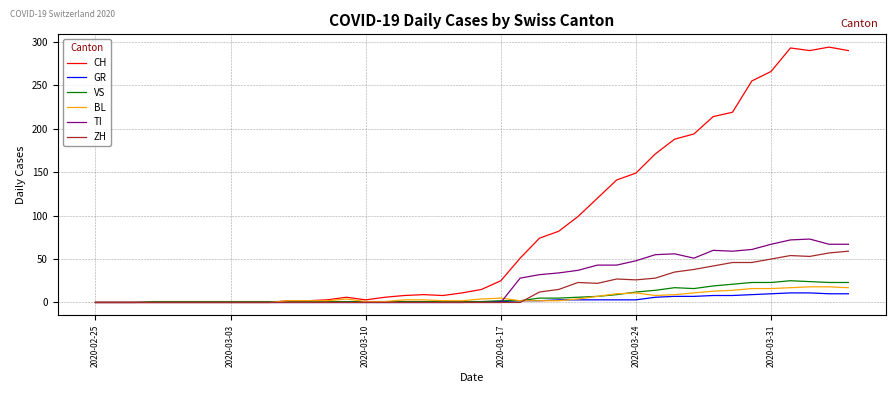

Which series has the widest spread of values?

CH